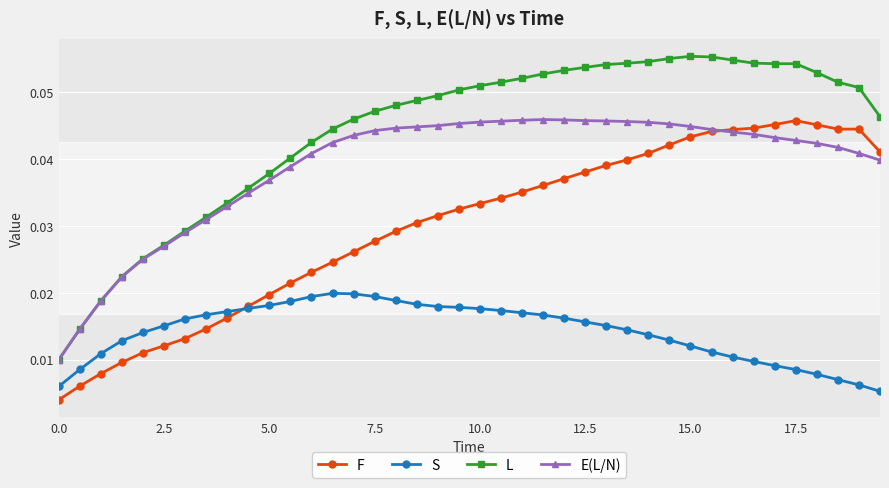

Which series has the largest total across all categories?

L